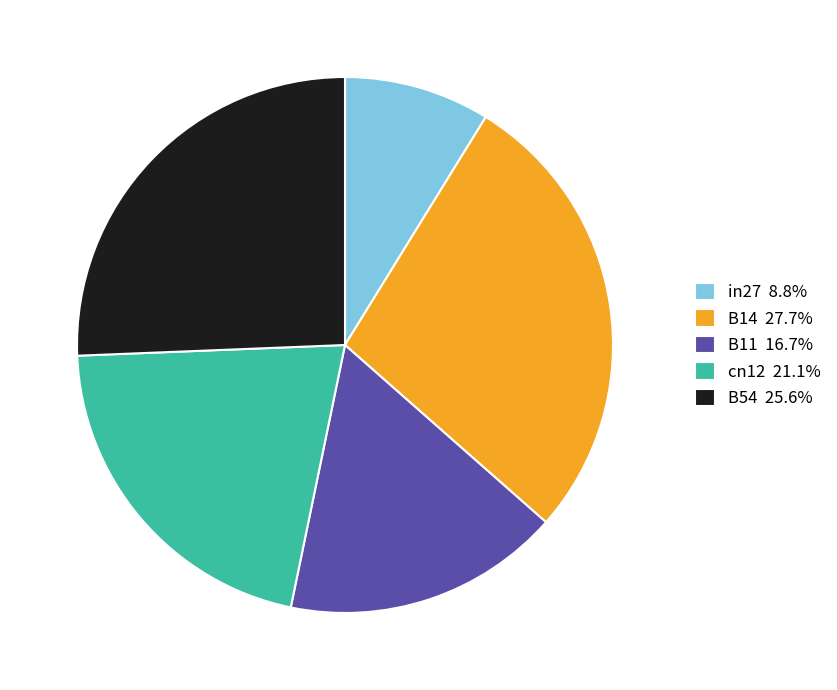

The B54 slice represents 35% of the pie. True or false?

False